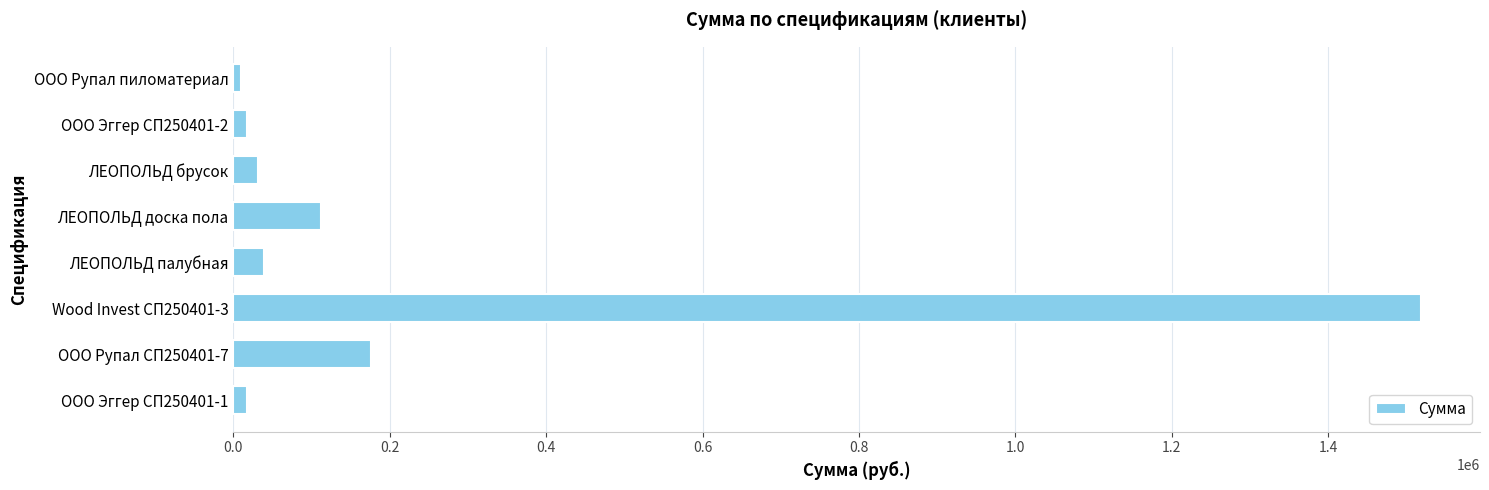

At which category does the chart reach its peak across all series?

Wood Invest СП250401-3